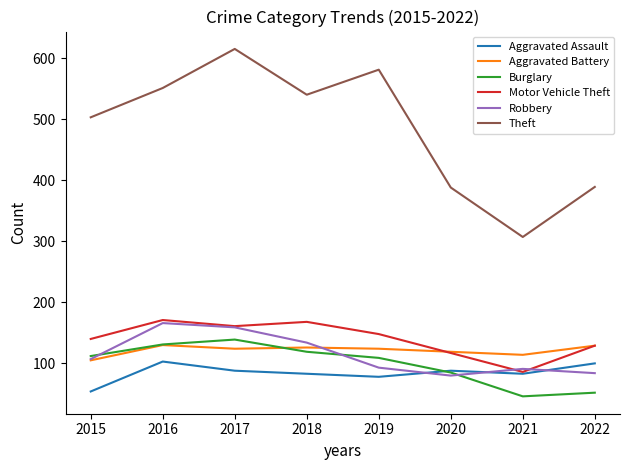

Where is the first local minimum for Motor Vehicle Theft?

2017